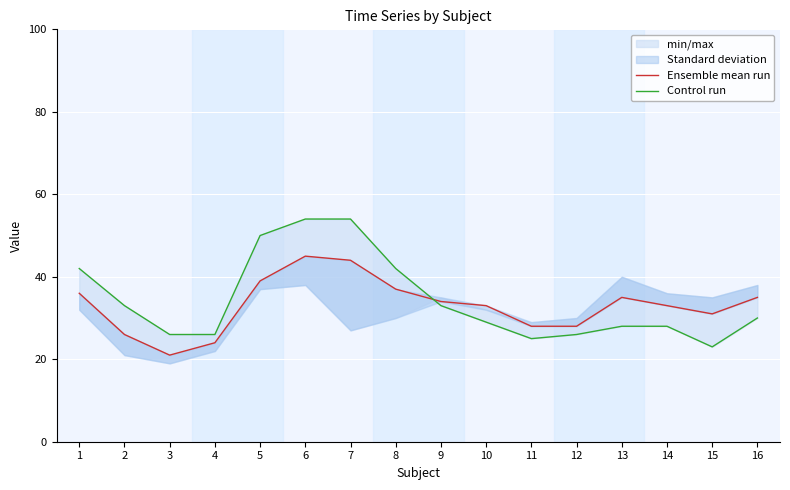

Where does the Control run series first go above 30?

1